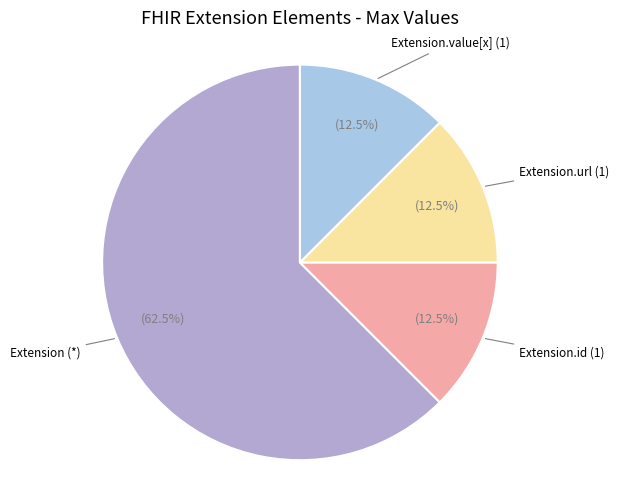

To the nearest percent, what is the average slice percentage?

25%